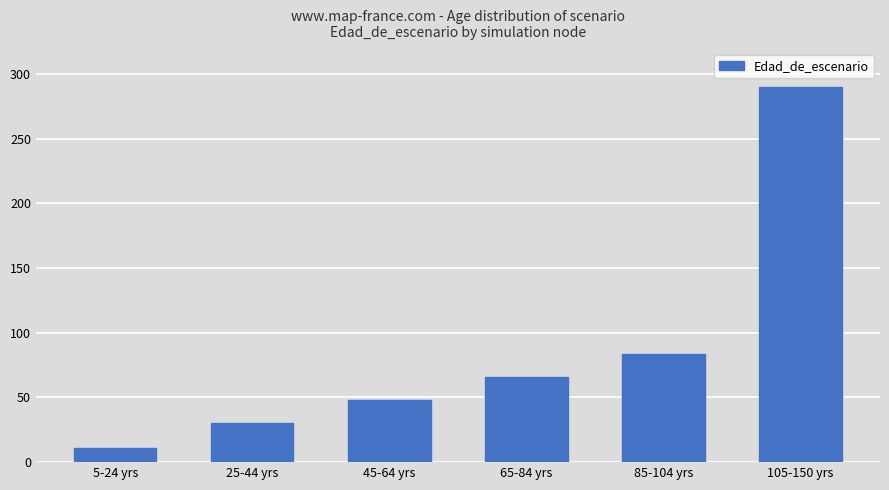

What is the smallest value displayed?

11